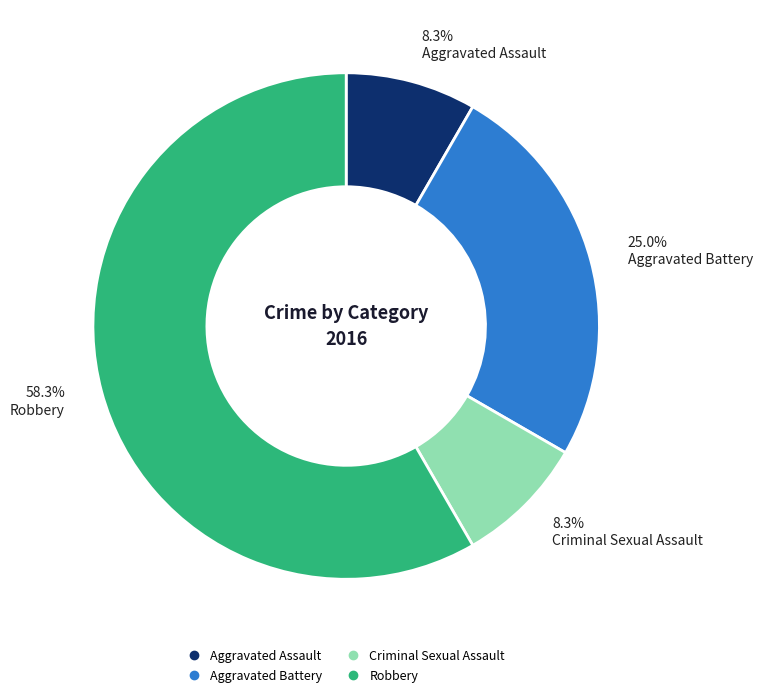

How many segments does this pie chart have?

4